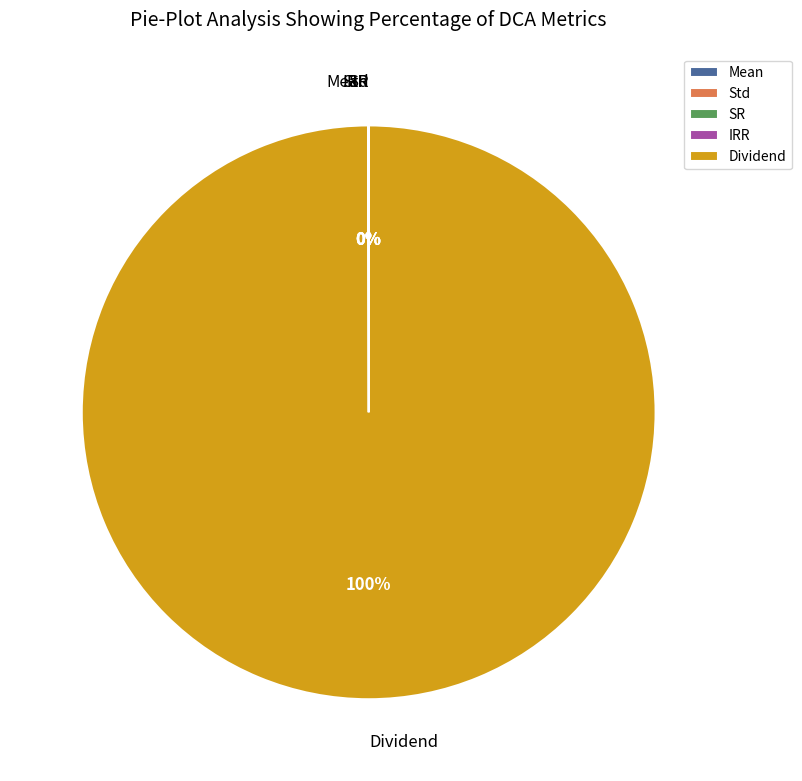

To the nearest percent, what is the difference between the largest and smallest slice percentages?

100%